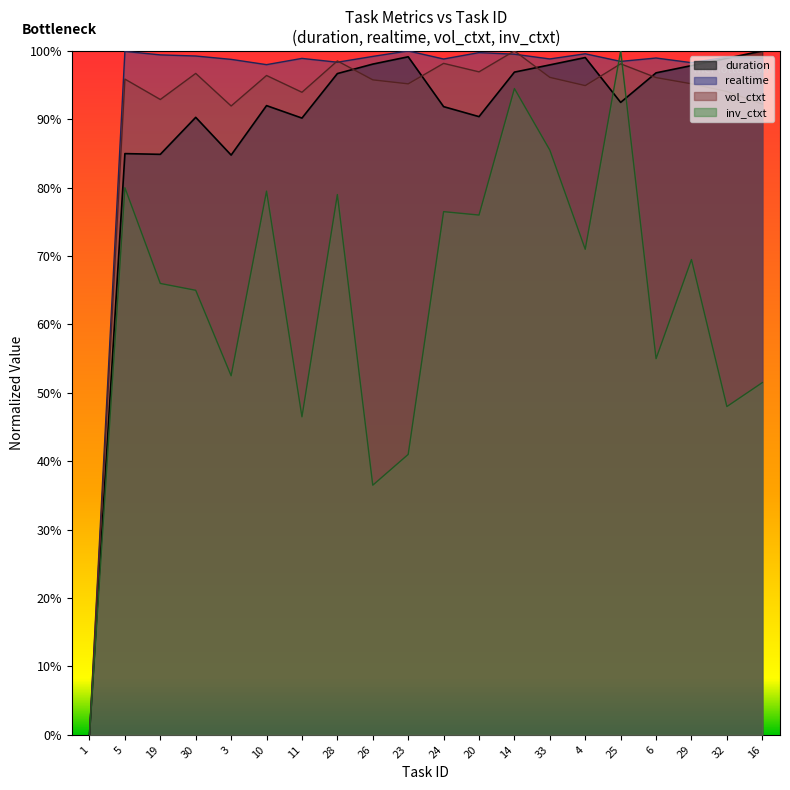

Rank the series at 14 from lowest to highest value.

inv_ctxt, duration, realtime, vol_ctxt